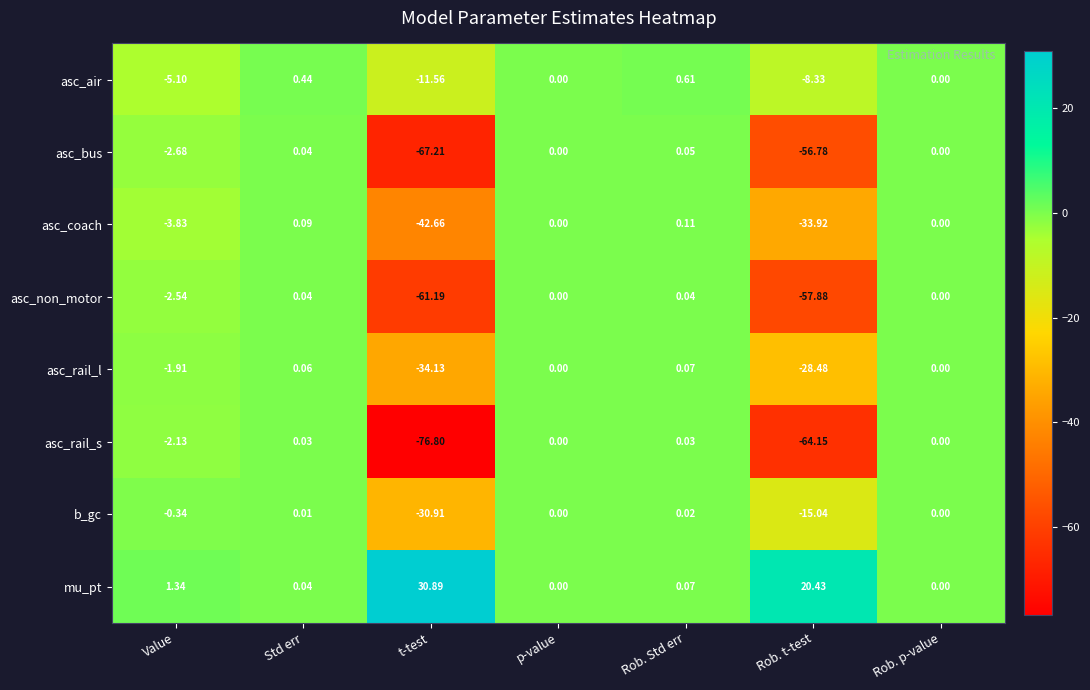

Which series has the largest total across all categories?

mu_pt